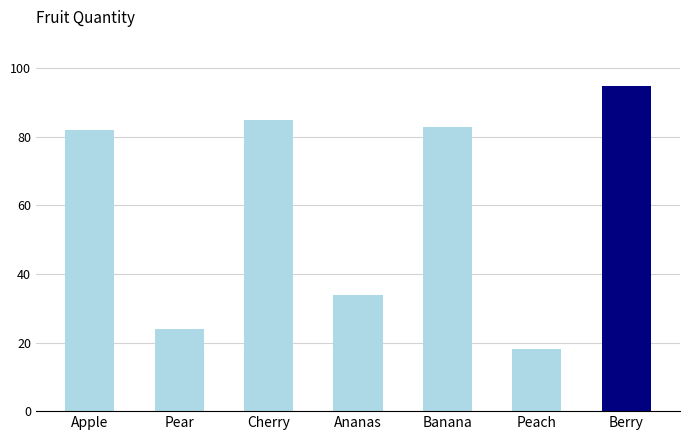

What is the difference between the maximum and minimum values?

77